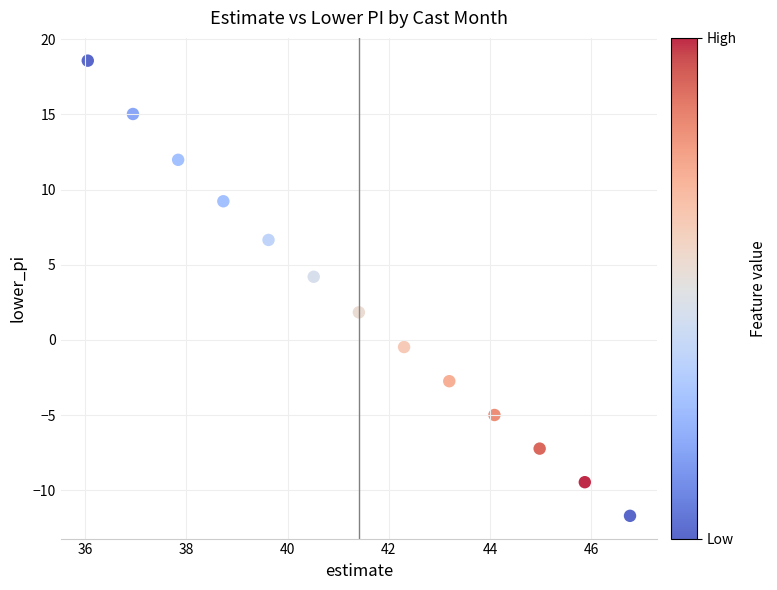

What is the range of Y values (max minus min)?

30.3